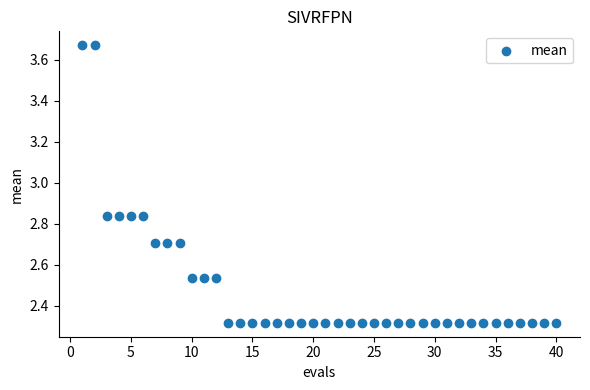

What is the range of X values (max minus min)?

39.0